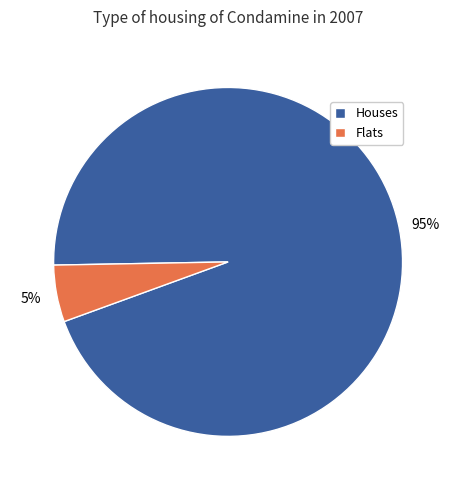

Is there any slice that represents more than half of the pie?

Yes